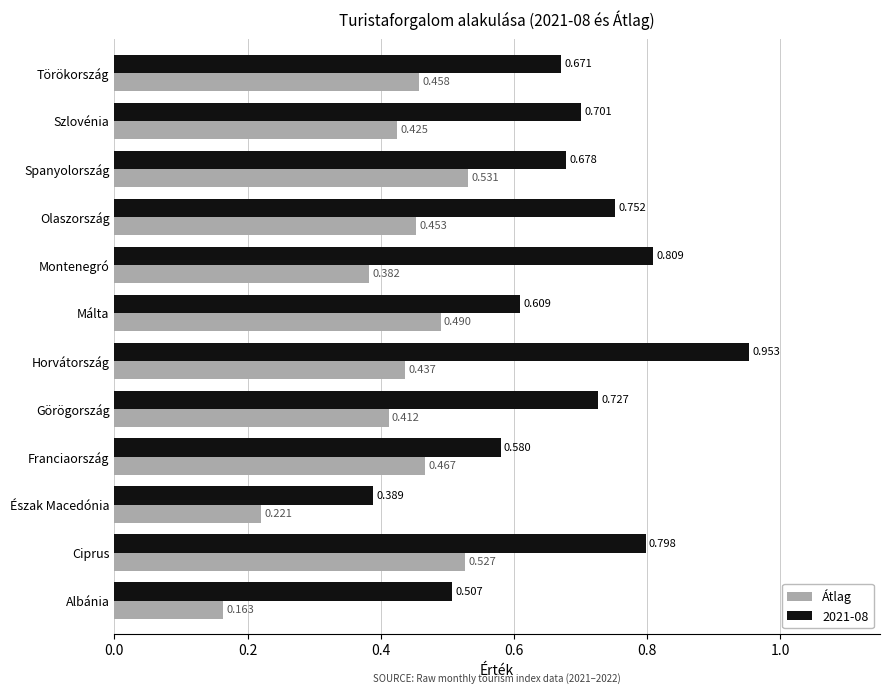

List the labels in order of 2021-08 value, smallest first.

Észak Macedónia, Albánia, Franciaország, Málta, Törökország, Spanyolország, Szlovénia, Görögország, Olaszország, Ciprus, Montenegró, Horvátország